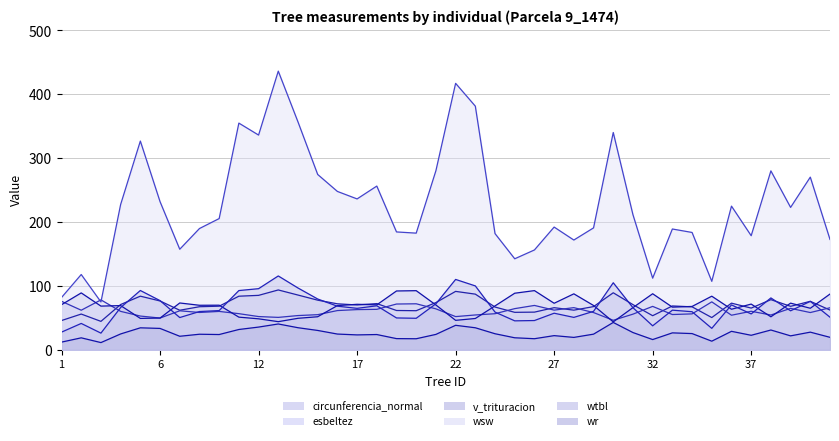

How many data points in wsw are less than 211?

20